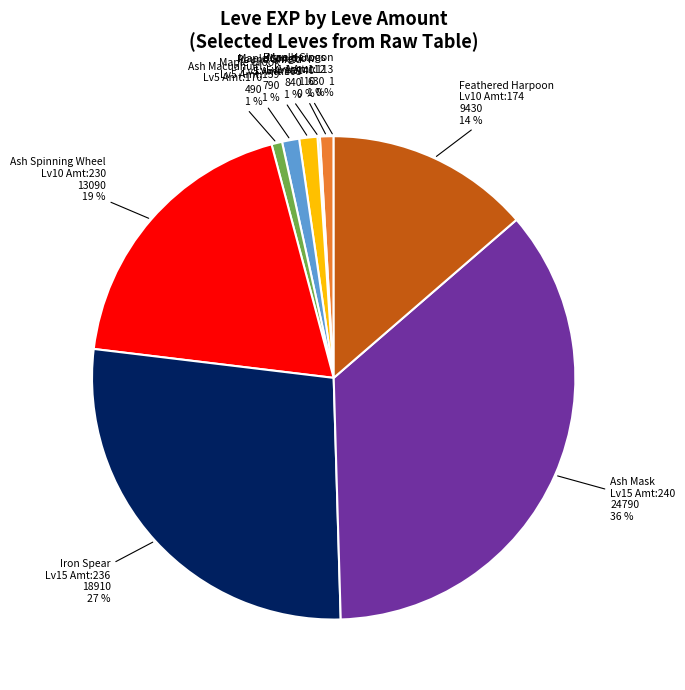

Is there any slice that represents more than half of the pie?

No